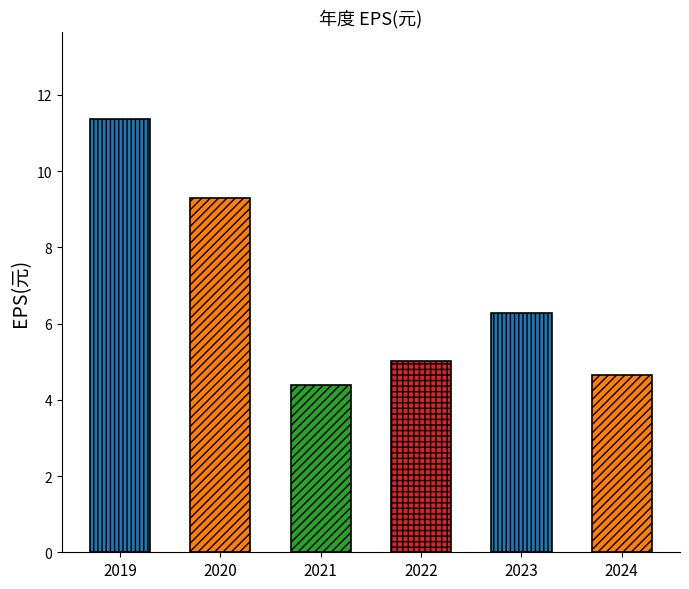

List the labels in order of value, smallest first.

2021, 2024, 2022, 2023, 2020, 2019